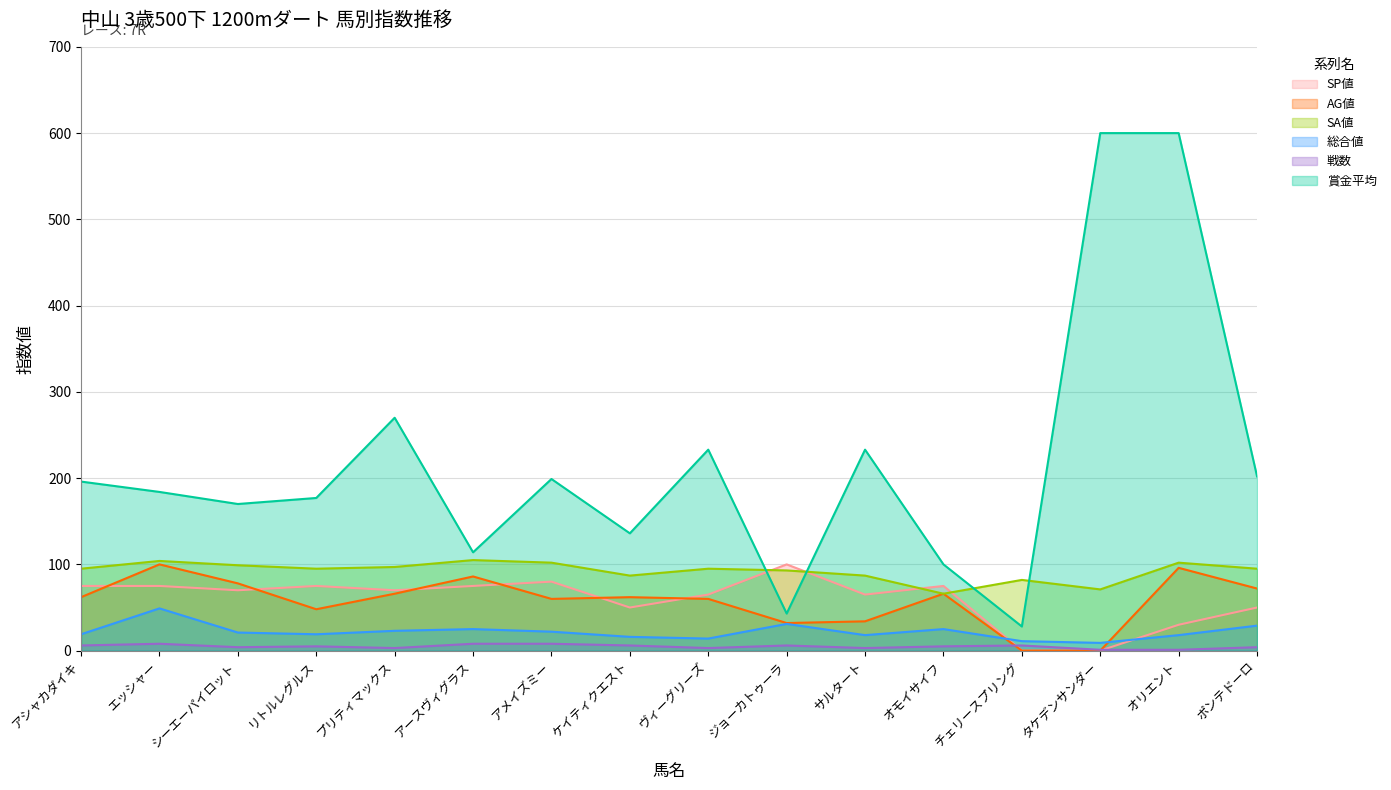

How many data points in SP値 are above 70?

7